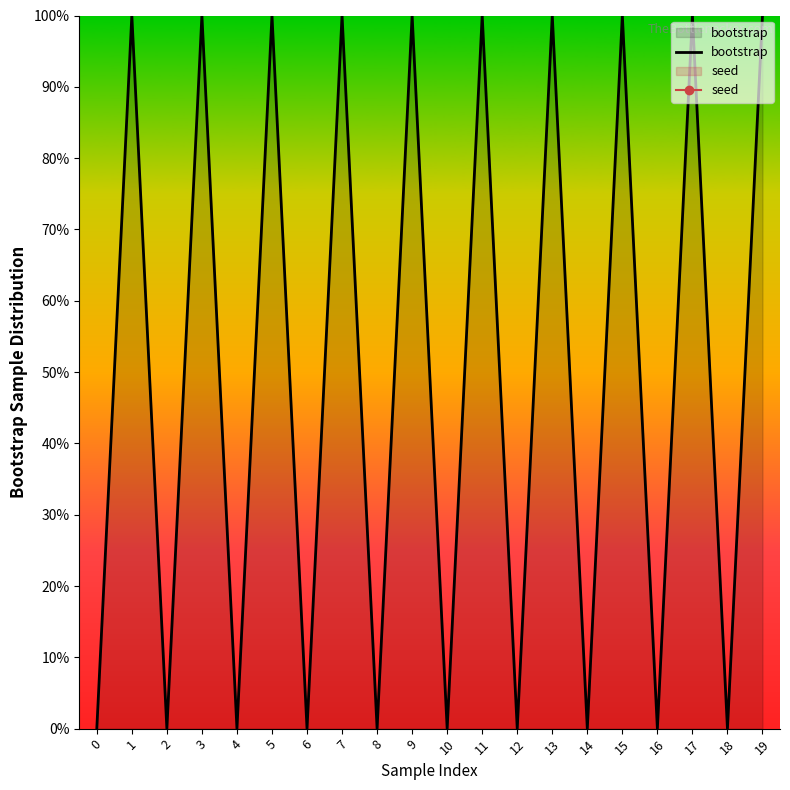

Which series has the largest range (max minus min)?

bootstrap